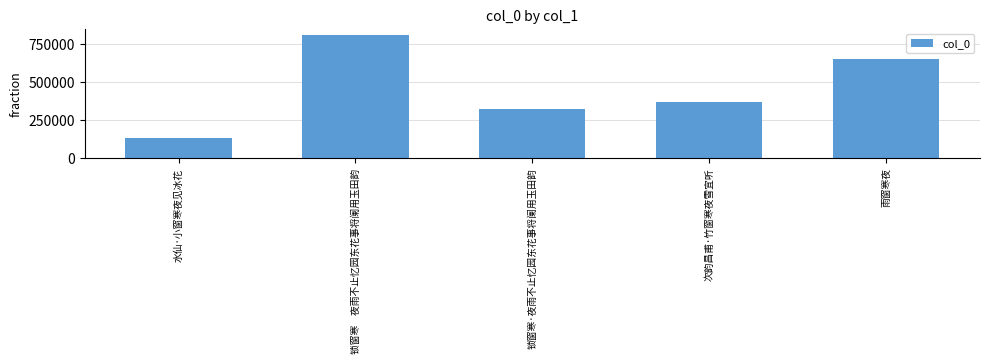

Which label corresponds to the largest value in the chart?

锁窗寒　夜雨不止忆园东花事将阑用玉田韵